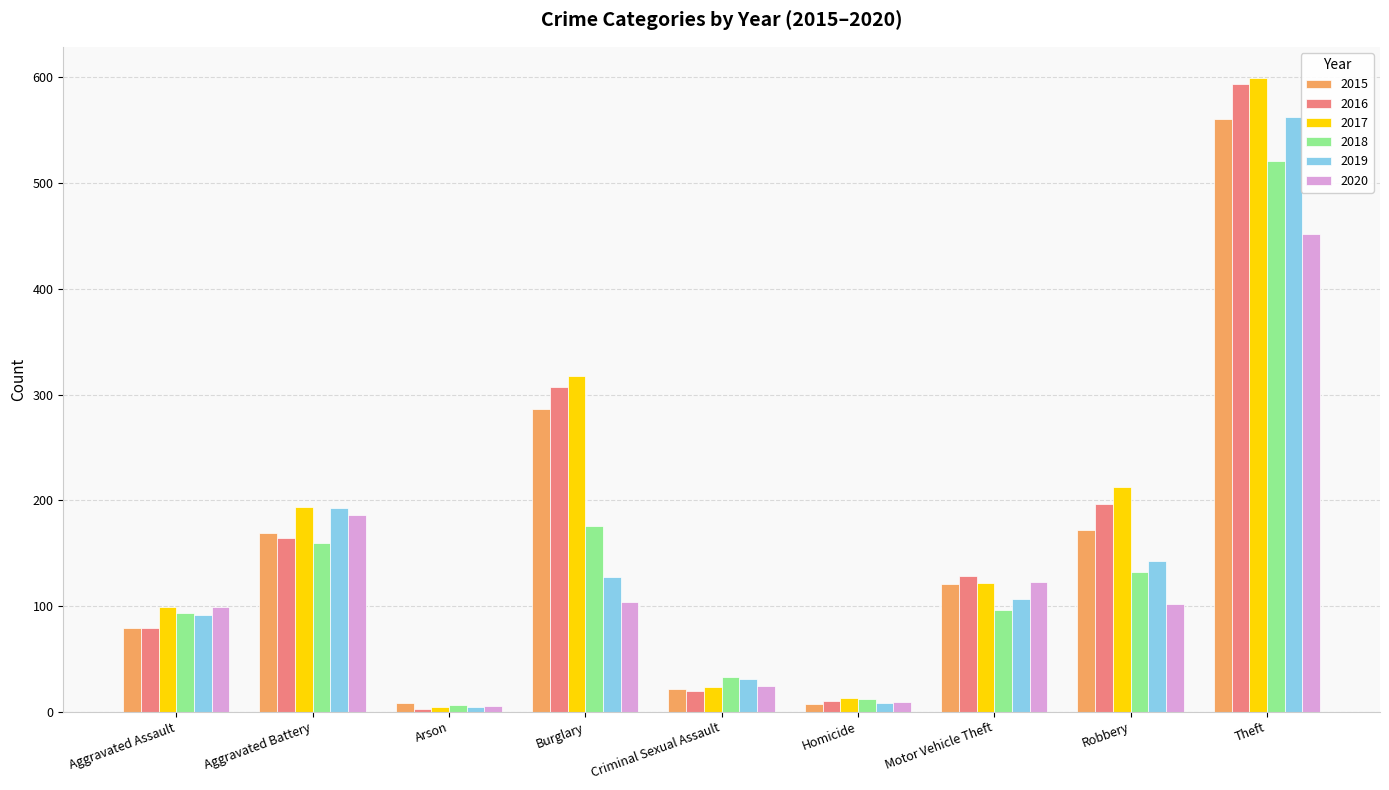

What position from the right is Homicide?

4